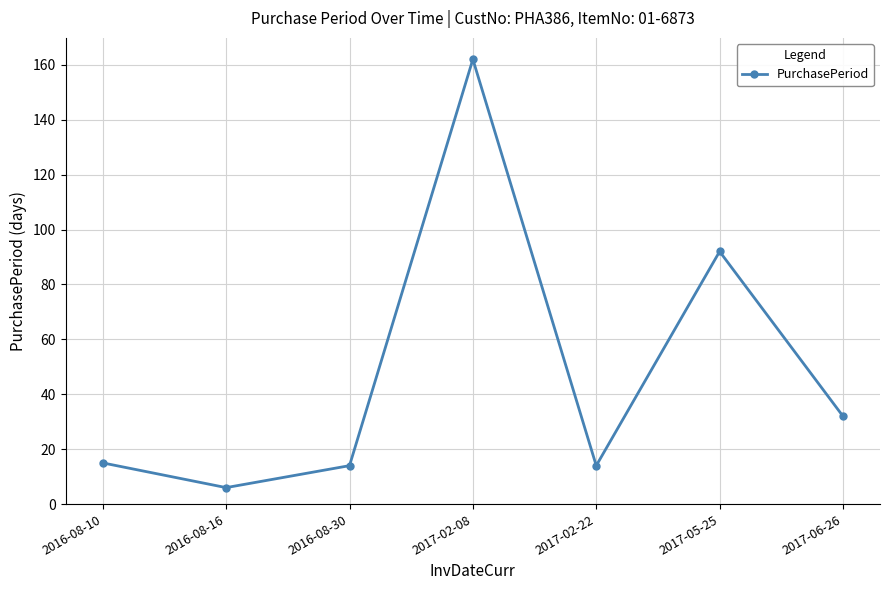

Is it true that the value at 2016-08-16 is 6?

True